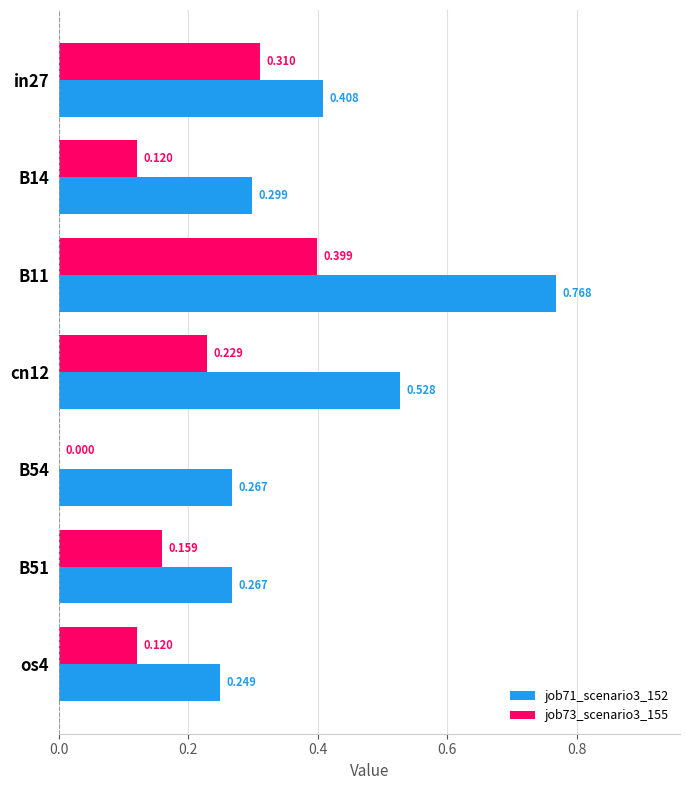

Is the value of job73_scenario3_155 at os4 greater than the value of job71_scenario3_152 at os4?

No